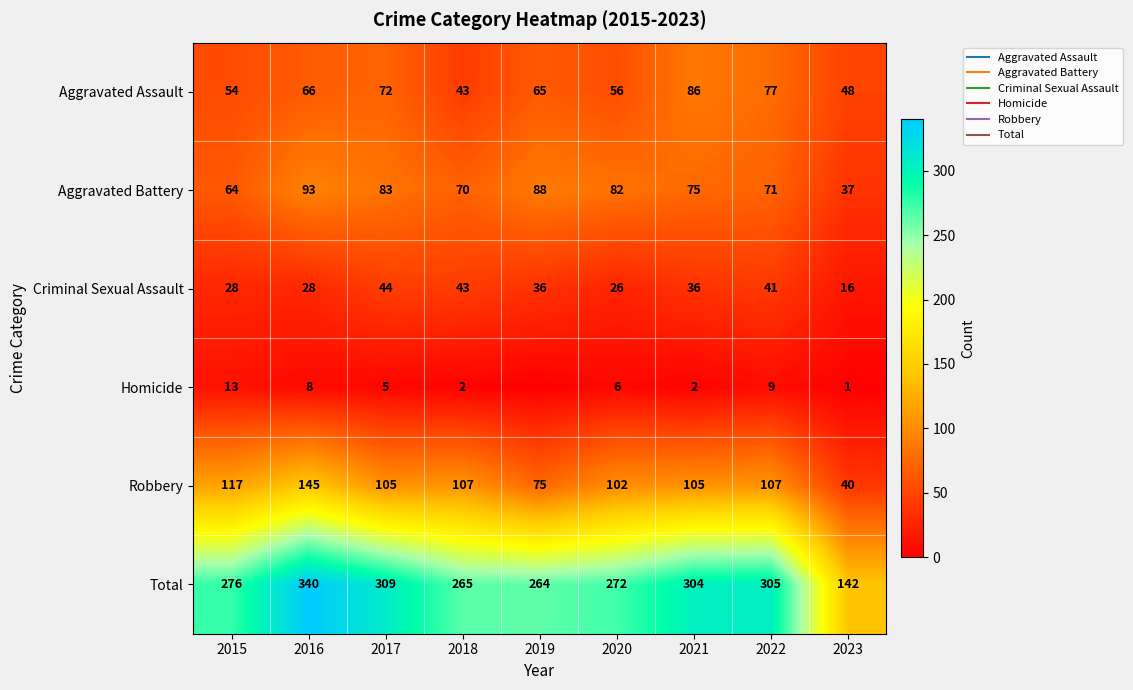

At which label does Robbery reach its minimum?

2023